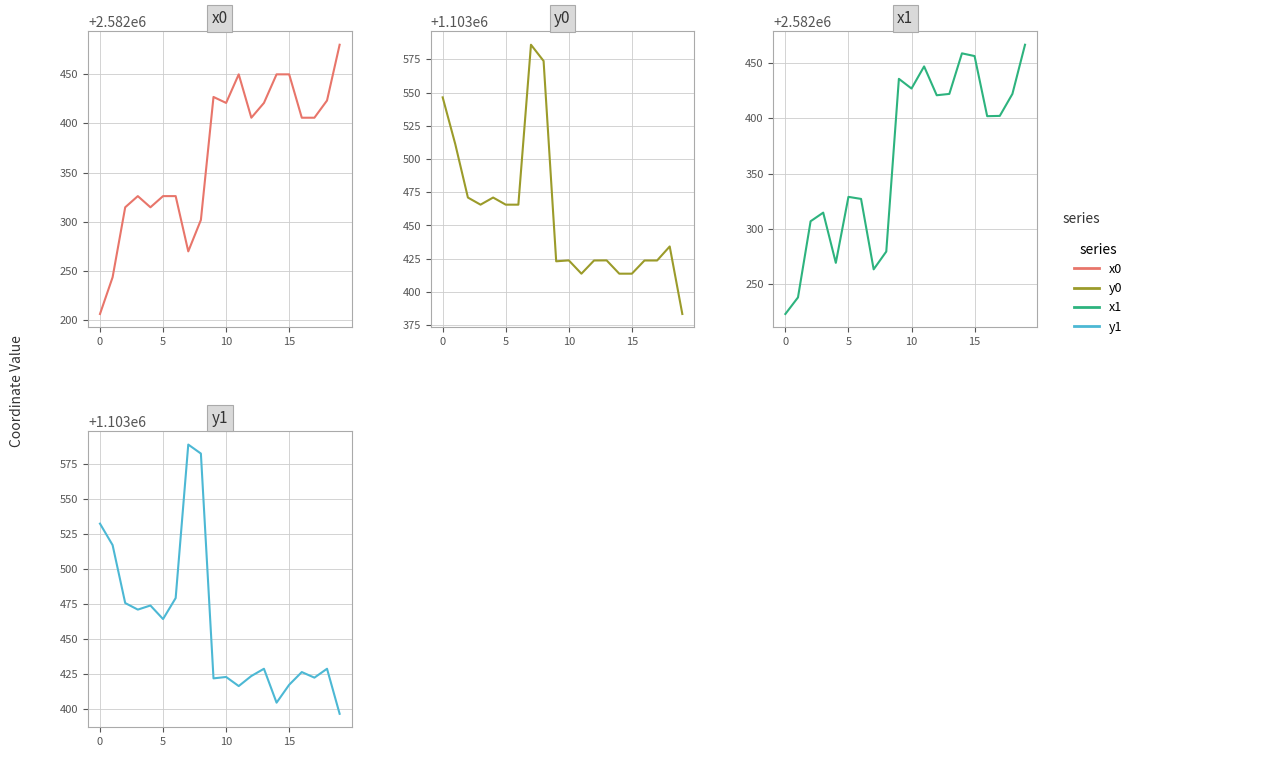

Between 8 and 11, which is larger?

11